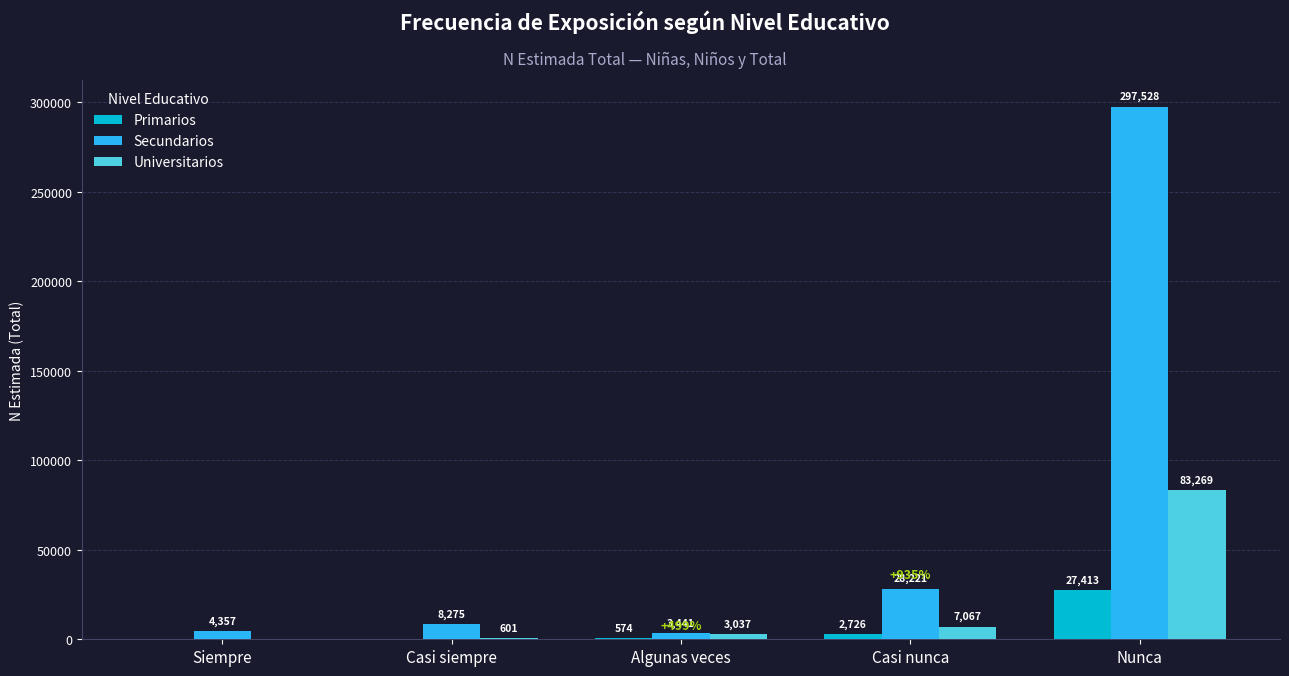

Which series has the largest total across all categories?

Secundarios